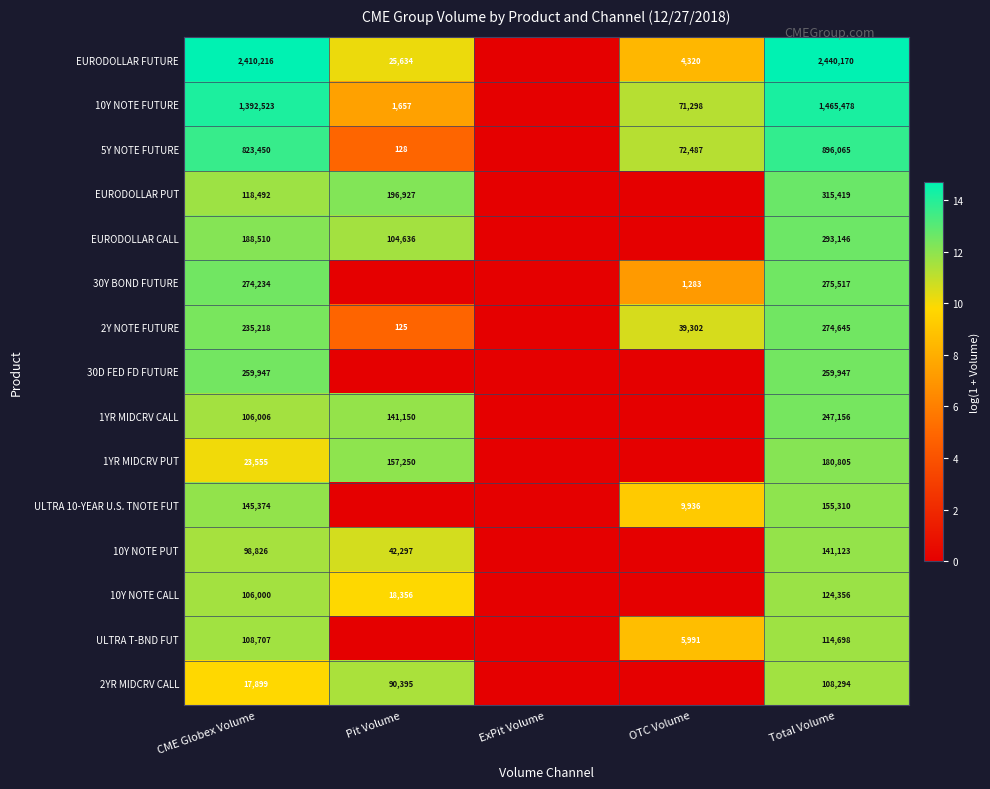

What is the difference between the highest and lowest values at Total Volume?

2331876